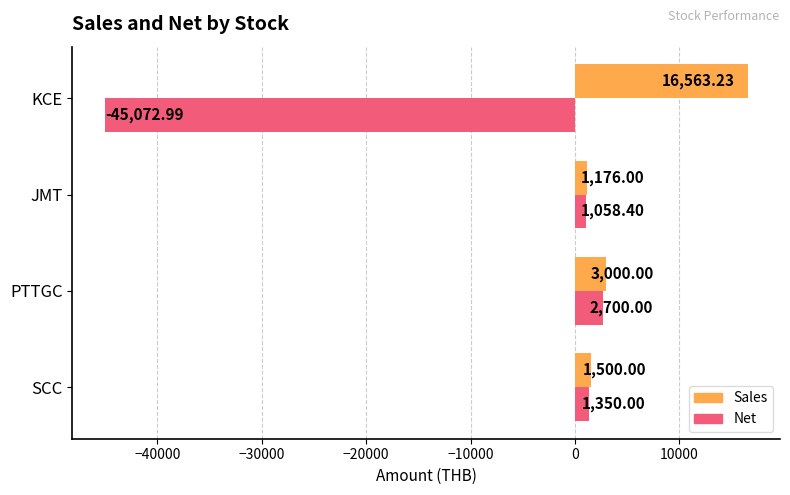

What is the difference between the second highest and minimum values in the Net series?

46423.0